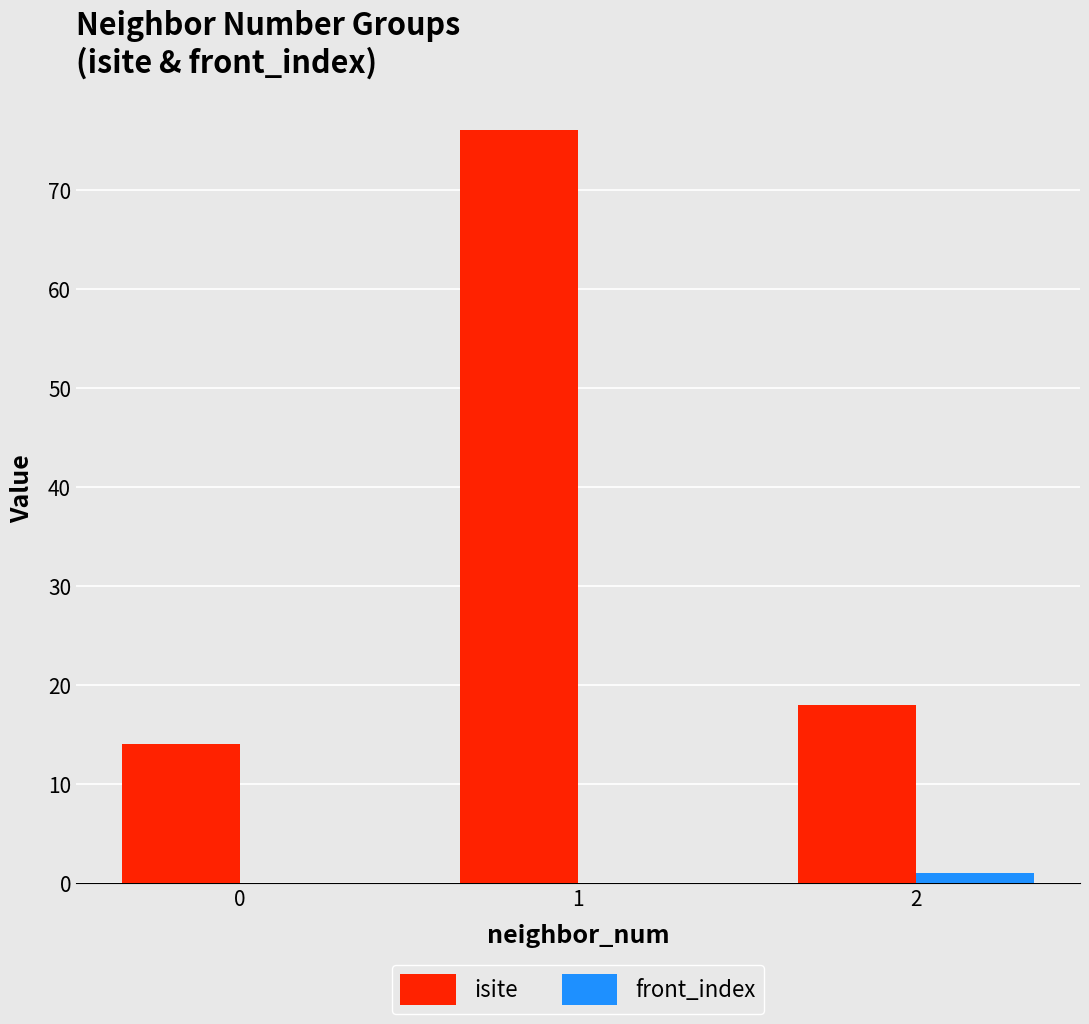

Is the value of front_index at 2 greater than the value of isite at 0?

No